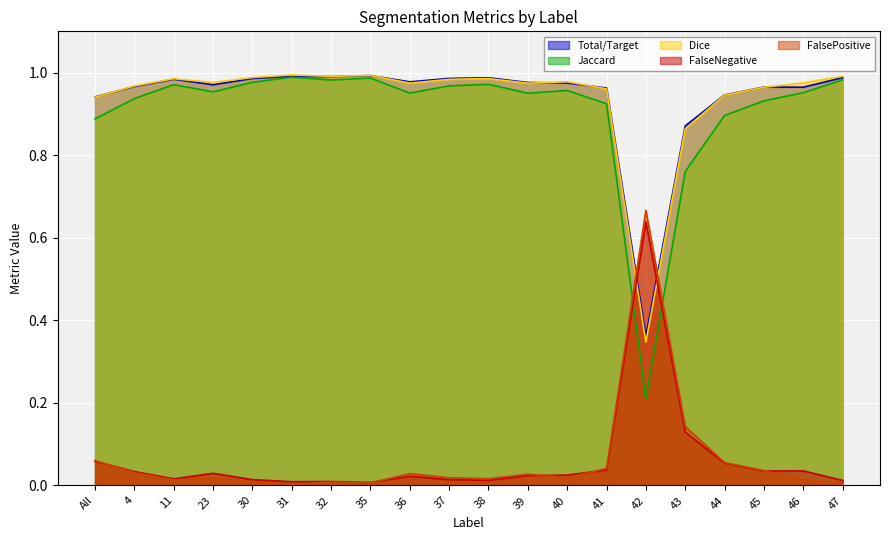

At which category is the sum across all series the highest?

35